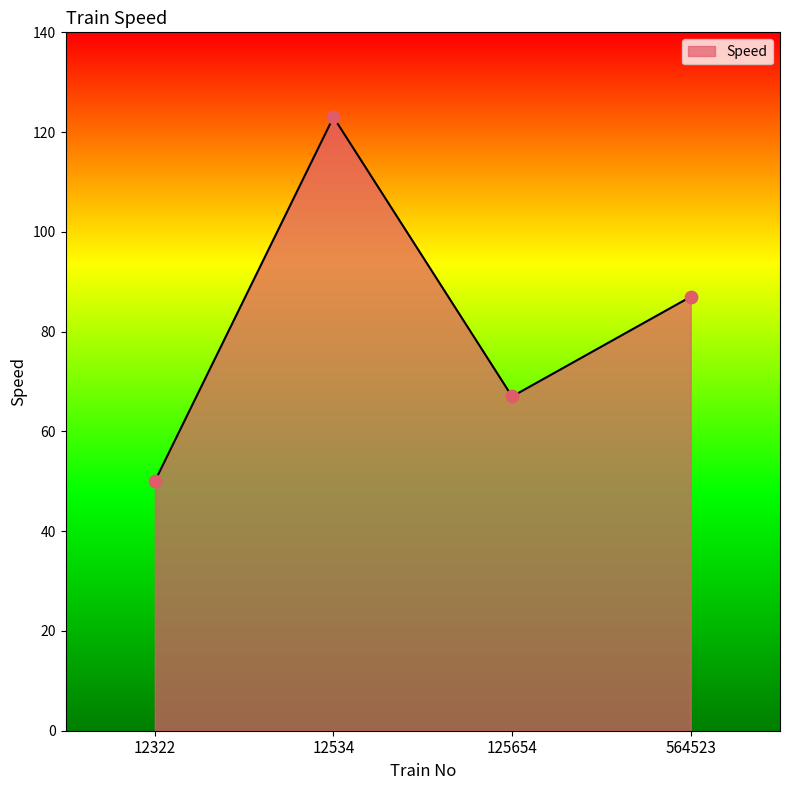

Between 12322 and 125654, which is larger?

125654